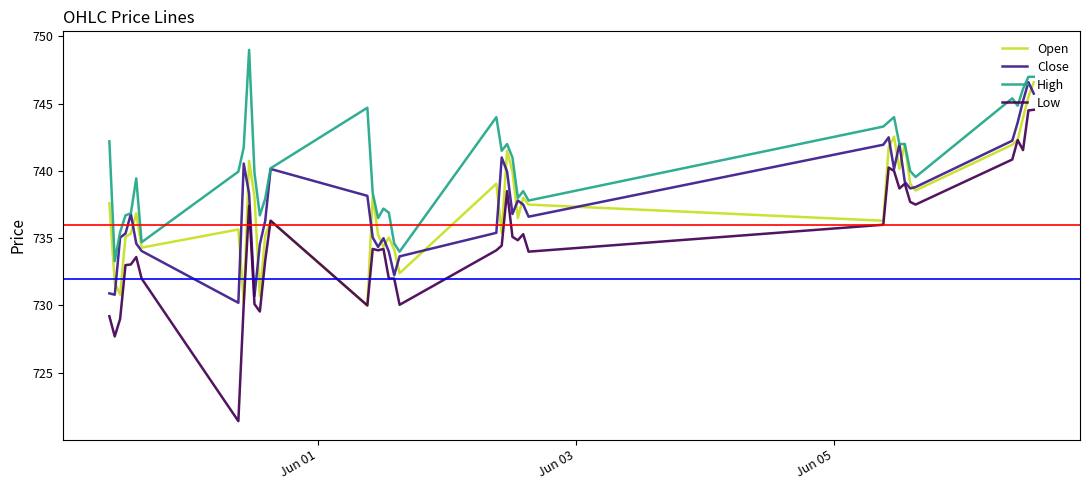

Which series has the largest range (max minus min)?

Low